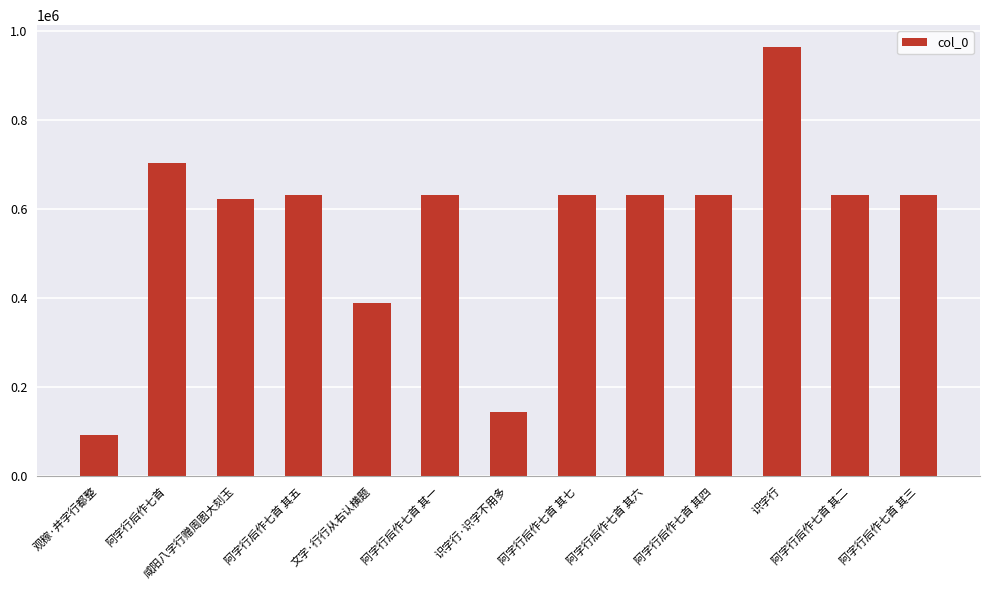

What is the ratio of the value at 识字行 to the value at 阿字行后作七首 其七?

1.5